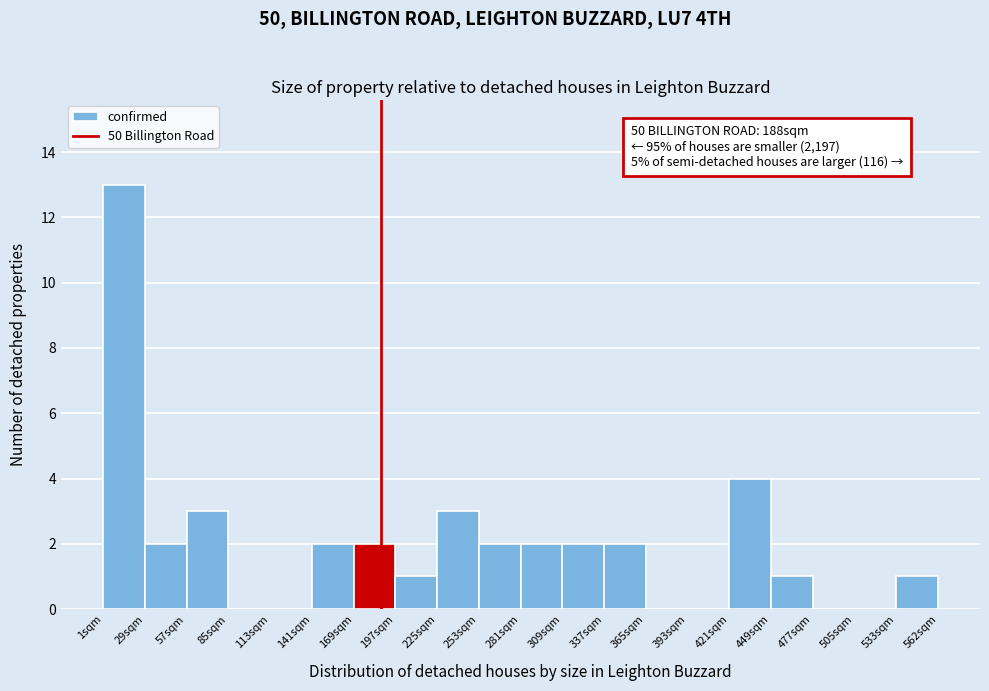

Which range on the x-axis has the tallest bar?

0 to 30